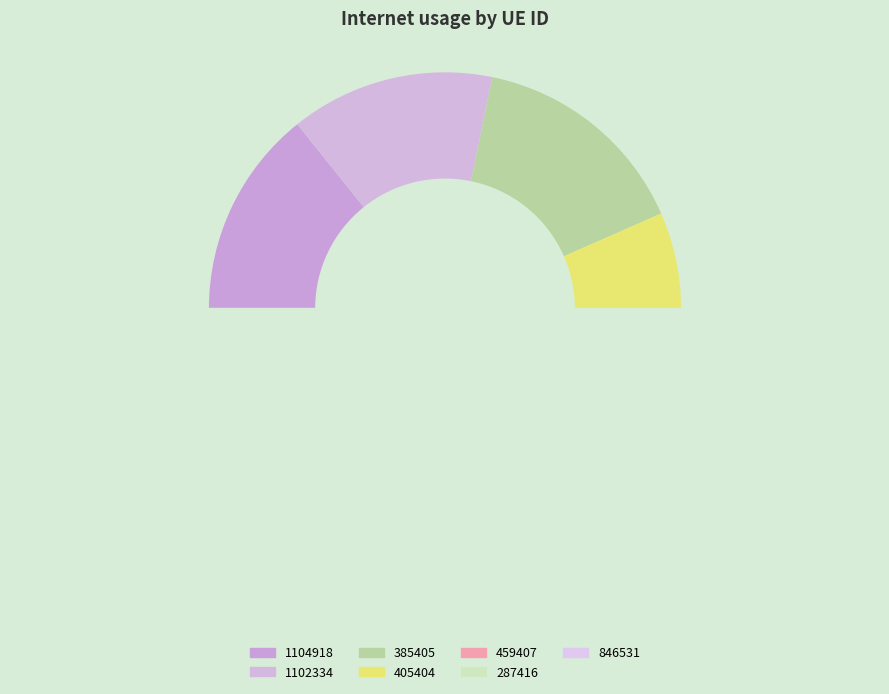

Does 405404 account for over 50% of the chart?

No